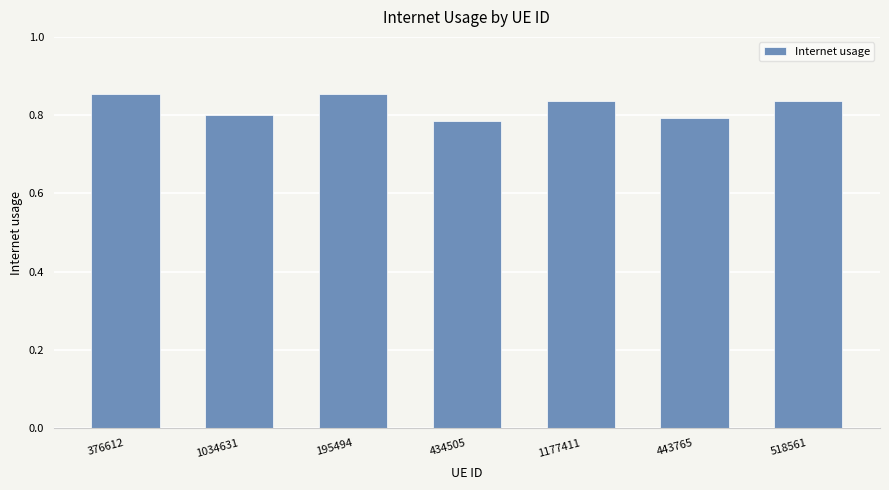

The chart shows a value of 0.6 at 1177411. True or false?

False